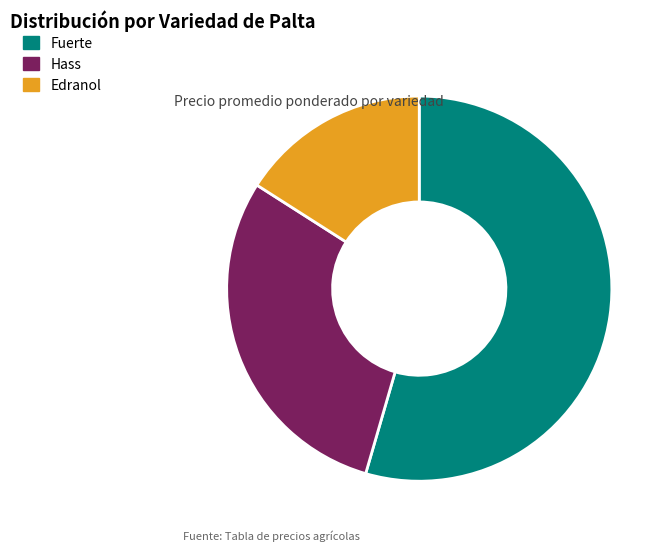

Rank the categories by value from highest to lowest.

Fuerte, Hass, Edranol